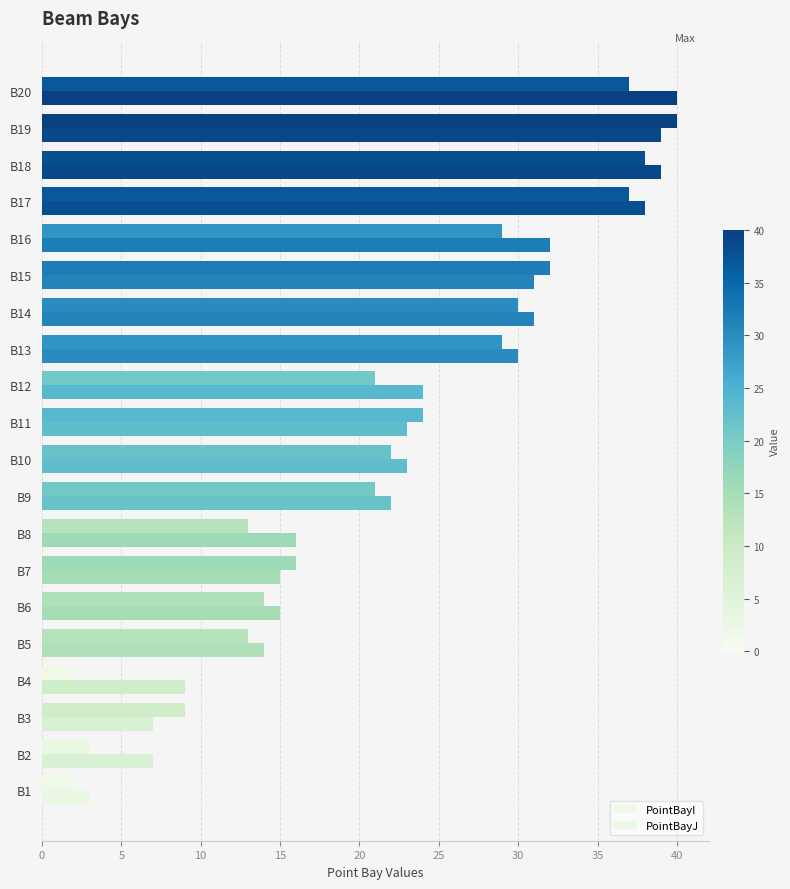

Rank the series by their maximum value, from lowest to highest.

PointBayI, PointBayJ